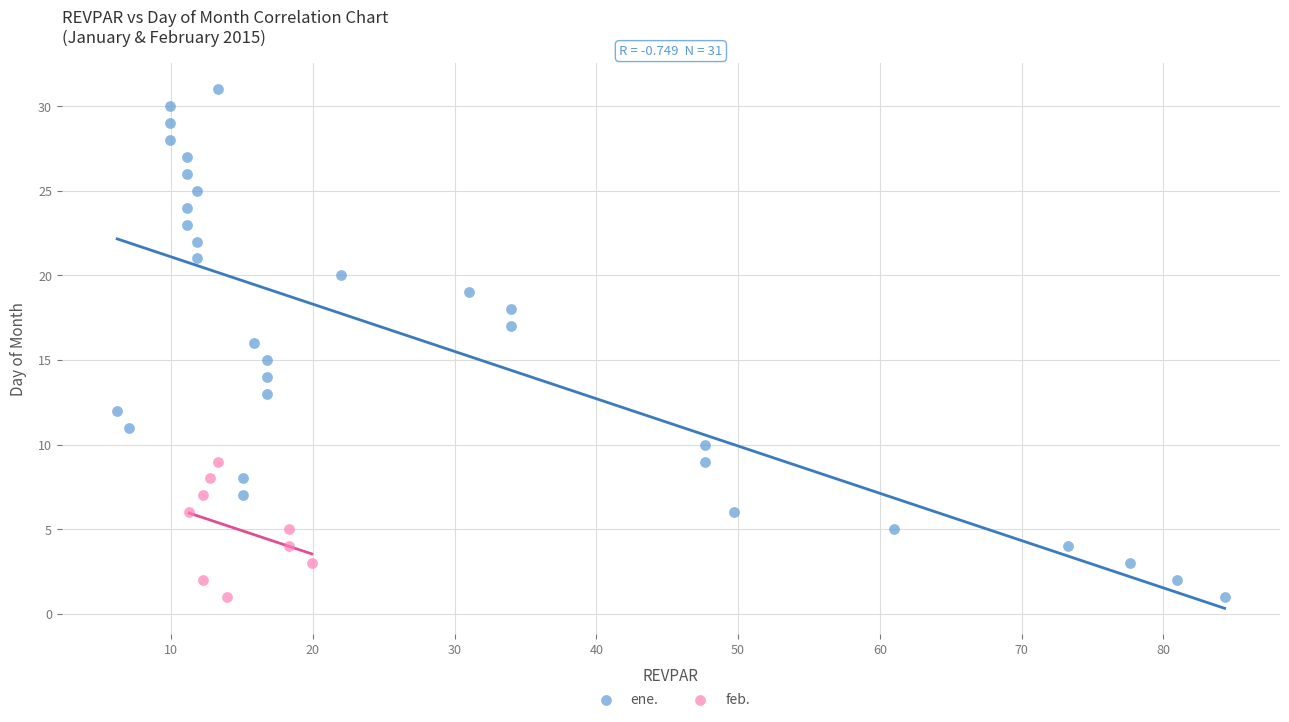

Which series contains the highest Y value?

ene.